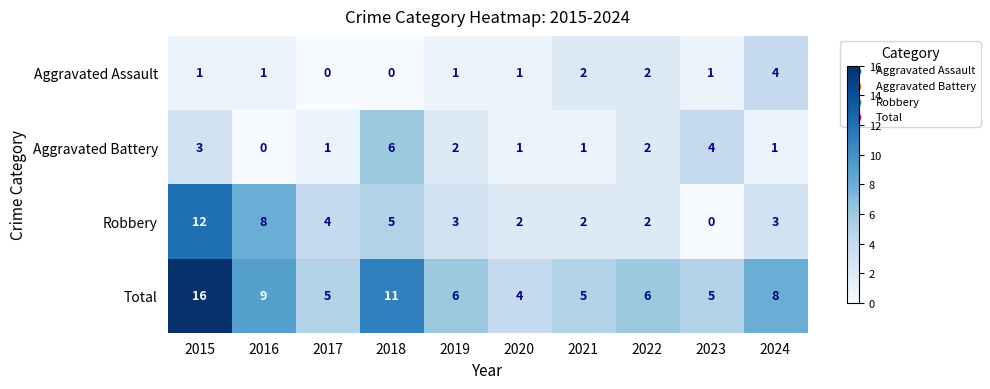

At which label is Aggravated Battery closest to 3?

2015